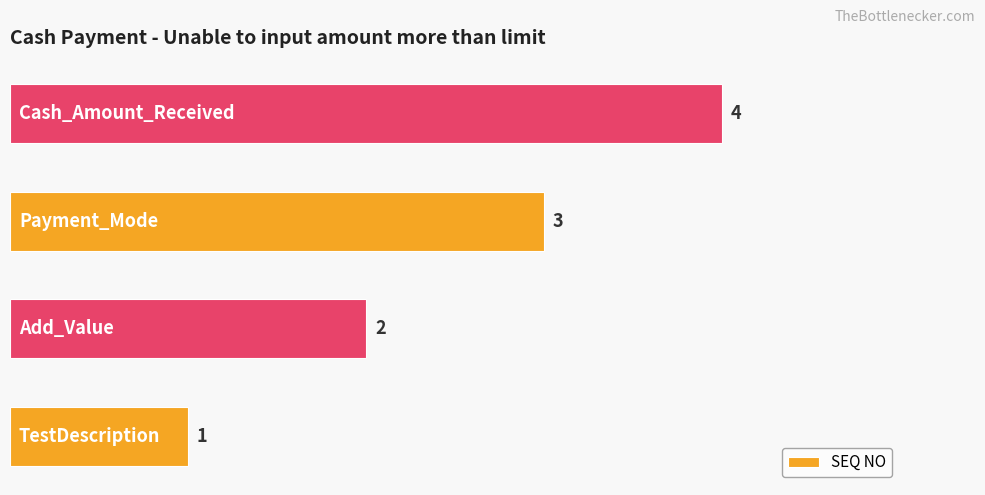

What is the difference between the maximum and minimum values?

3